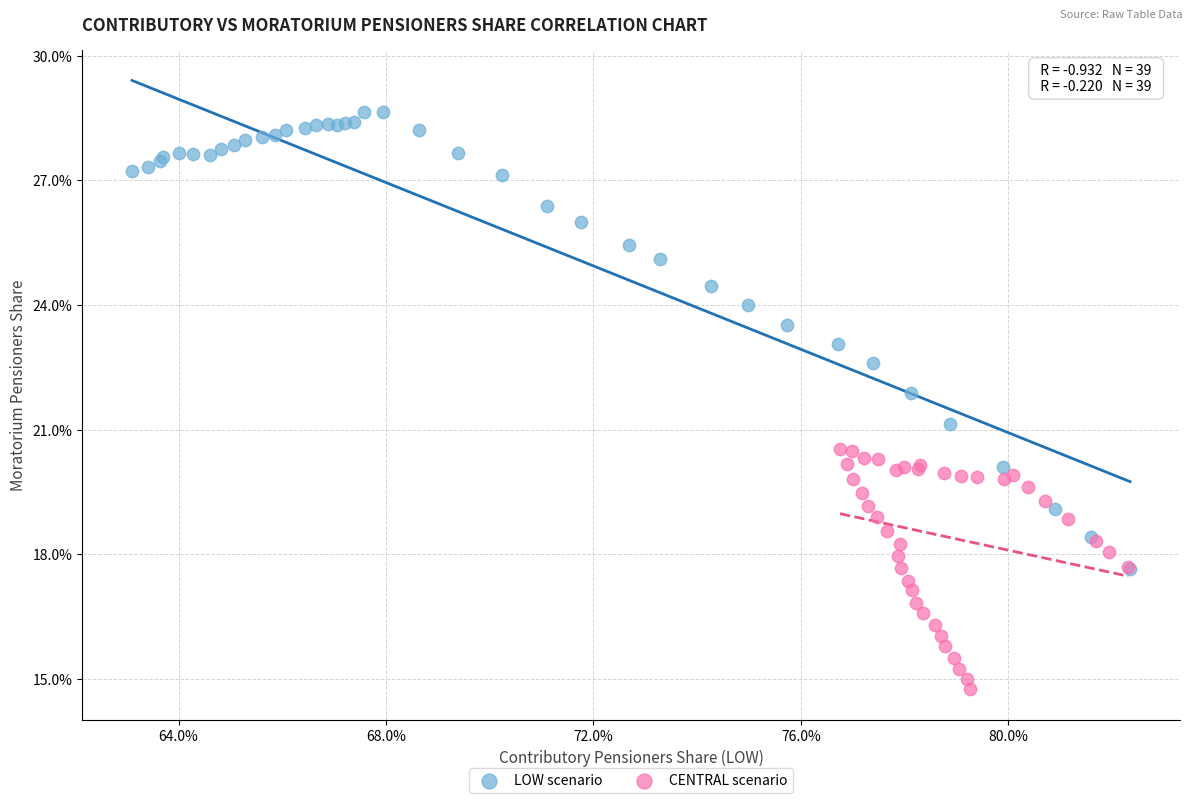

What are all the series names shown in the legend?

LOW scenario, CENTRAL scenario